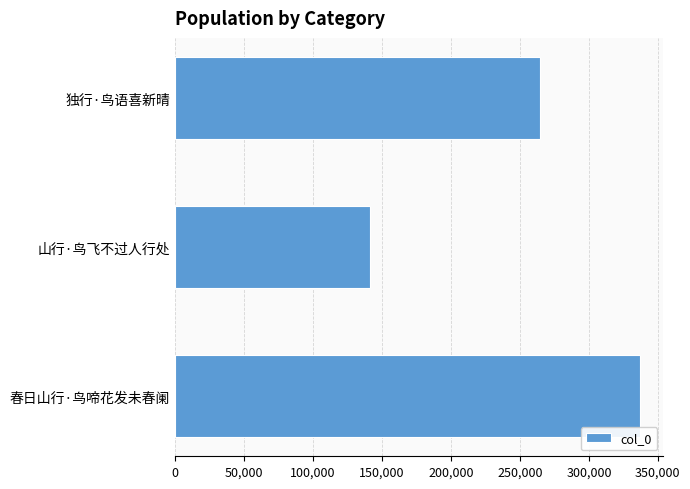

Reading top to bottom, extract all data points from this chart.

264348	141162	337135